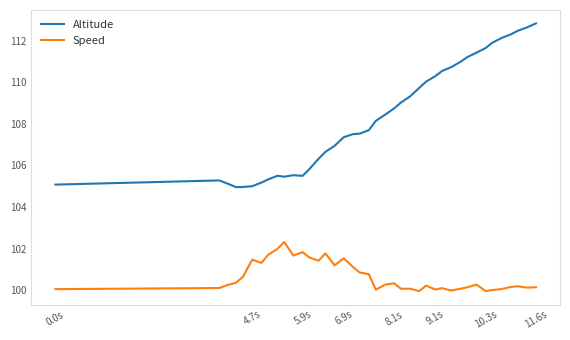

Rank the series by their maximum value, from lowest to highest.

Speed, Altitude